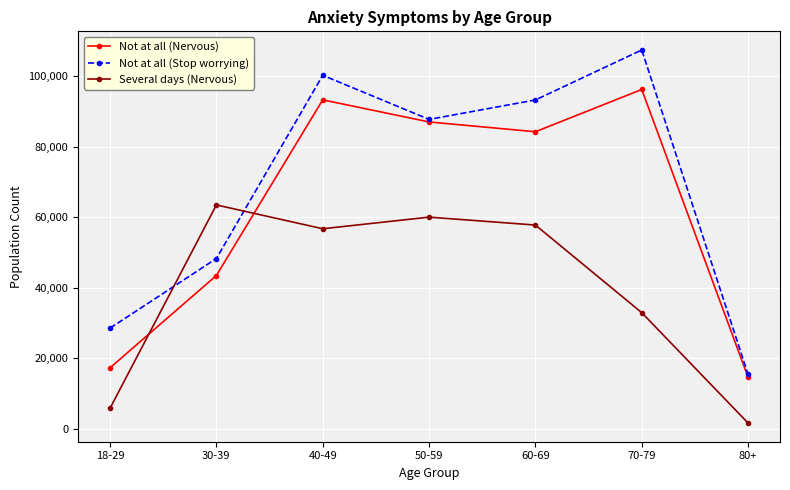

What is the label of the 3rd point from the left?

40-49